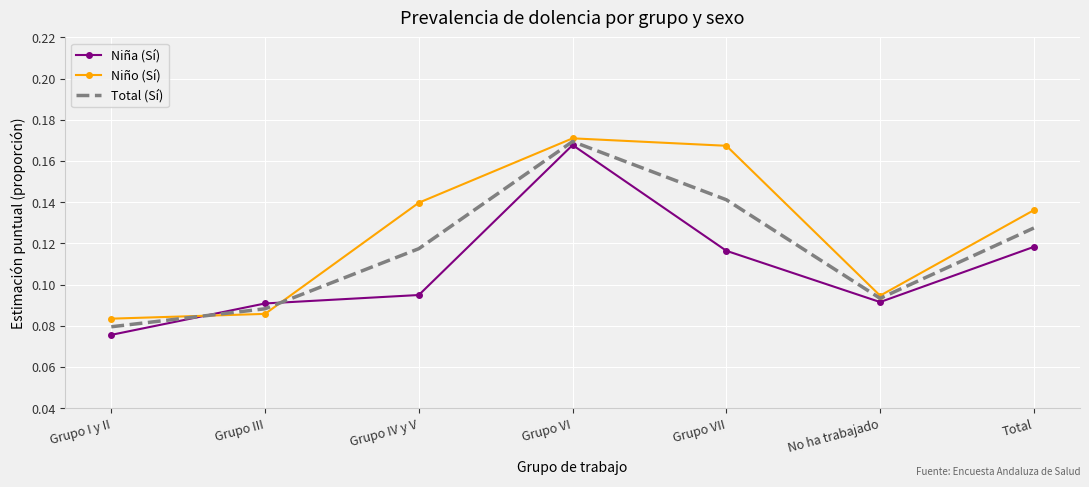

What is the sum of the Total (Sí) values at Grupo VI and Grupo III?

0.3